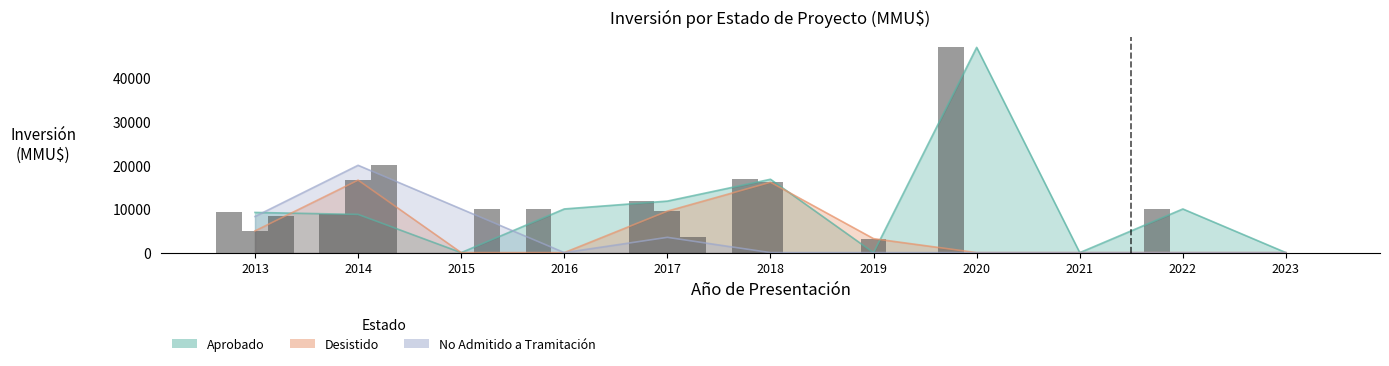

What is the sum of the Aprobado values at 2014-06 and 2020-07?

11200